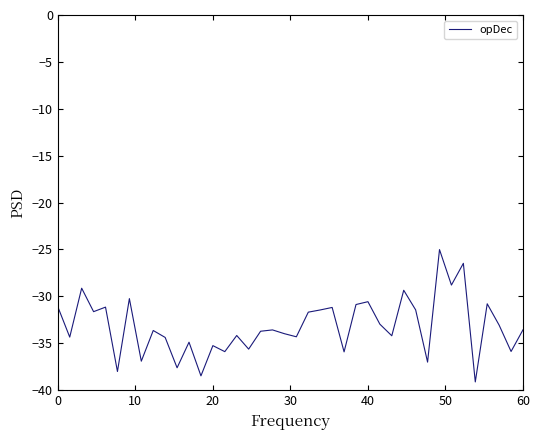

What is the difference between the maximum and minimum values?

14.1